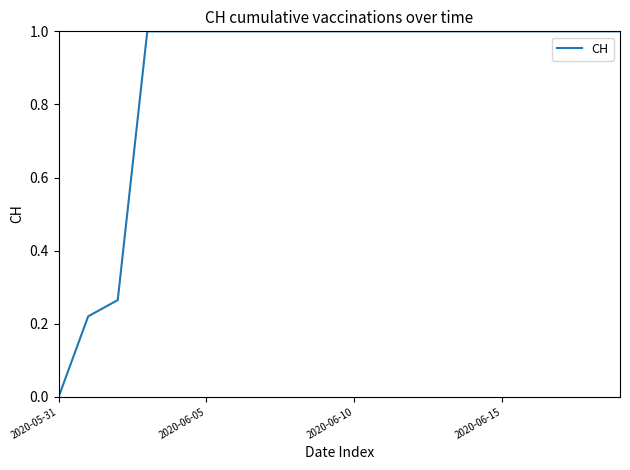

What is the maximum value shown in the chart?

1.0